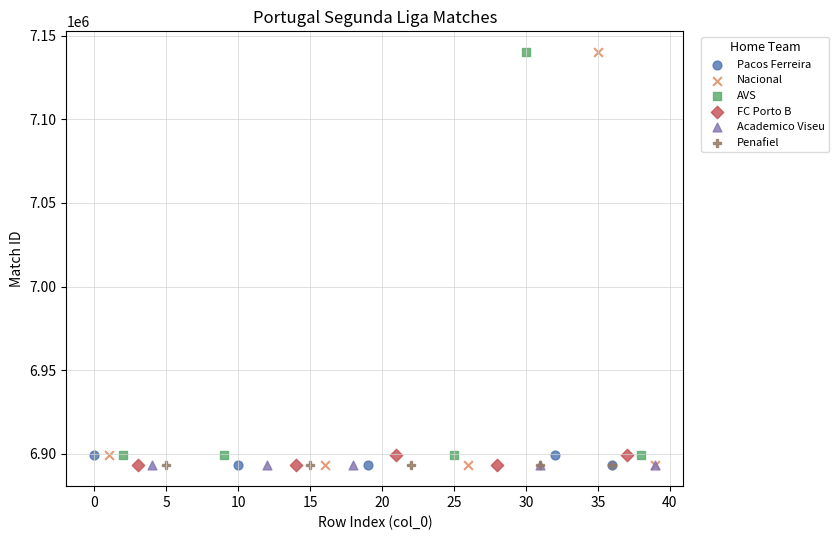

Which series has the largest Y range (max minus min)?

Nacional